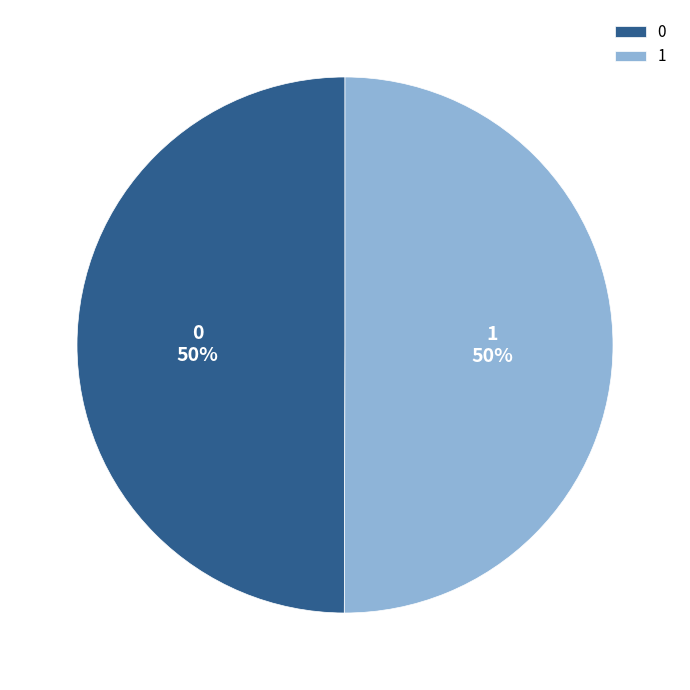

To the nearest percent, what portion does 1 represent?

50%